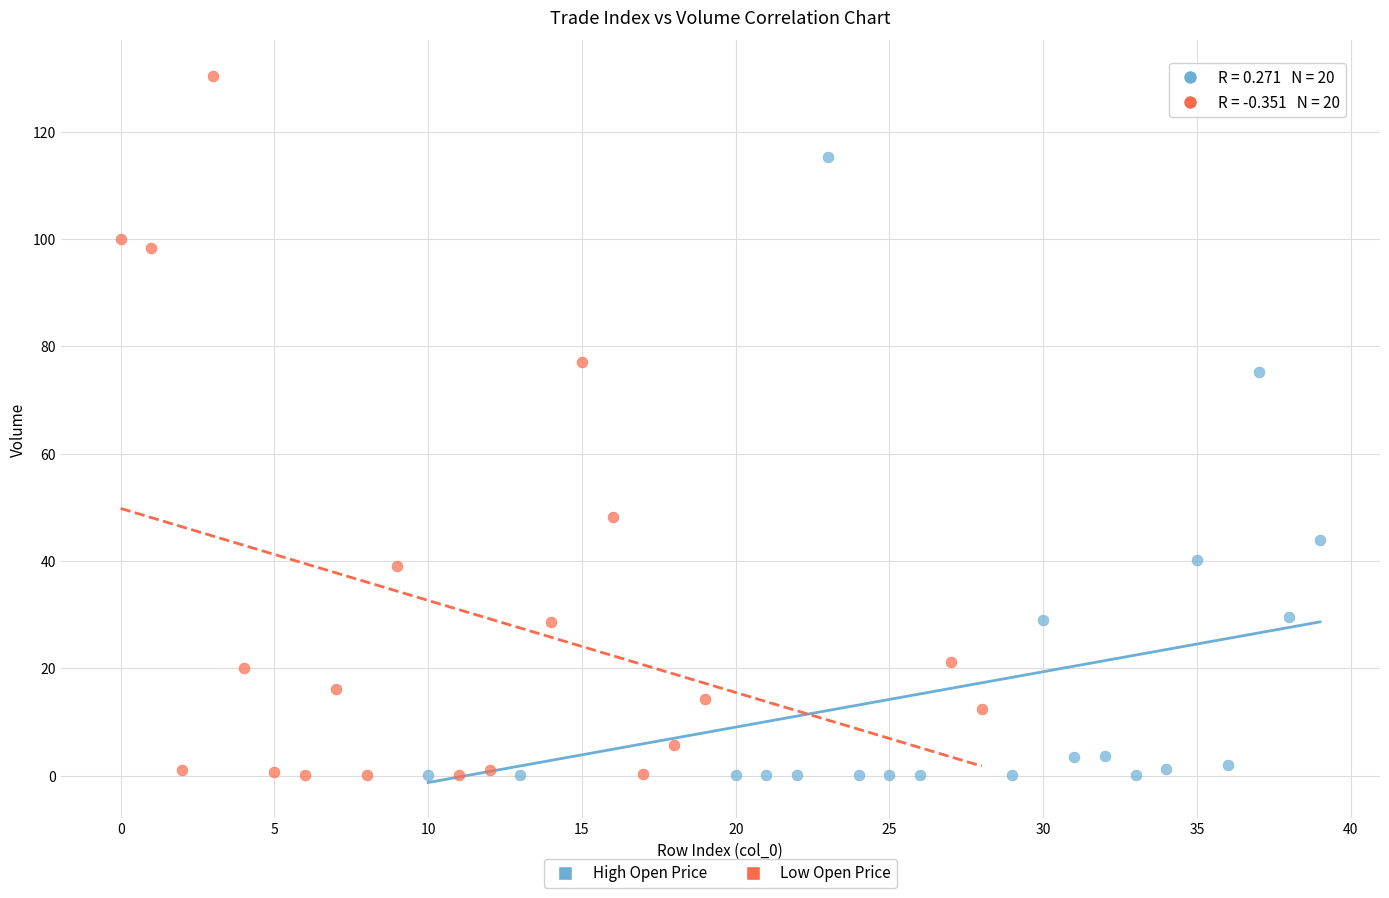

Which series has the largest Y range (max minus min)?

Low Open Price